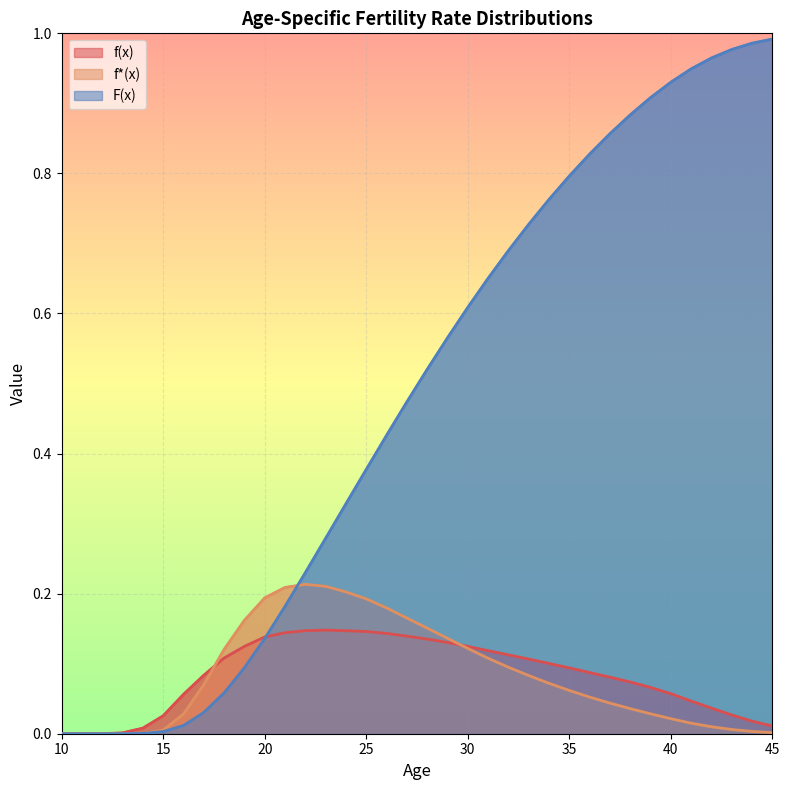

At how many categories does at least one series exceed 0?

36